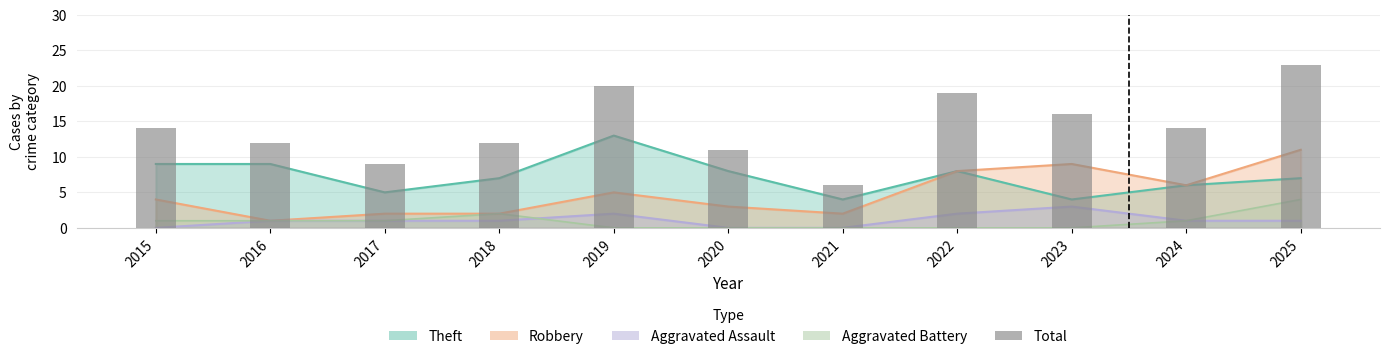

Rank the categories by value from lowest to highest.

2021, 2017, 2020, 2016, 2018, 2015, 2024, 2023, 2022, 2019, 2025